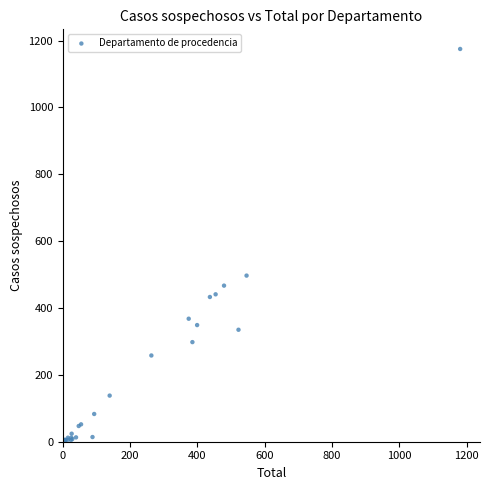

What Y value in the scatter plot is closest to 587?

497